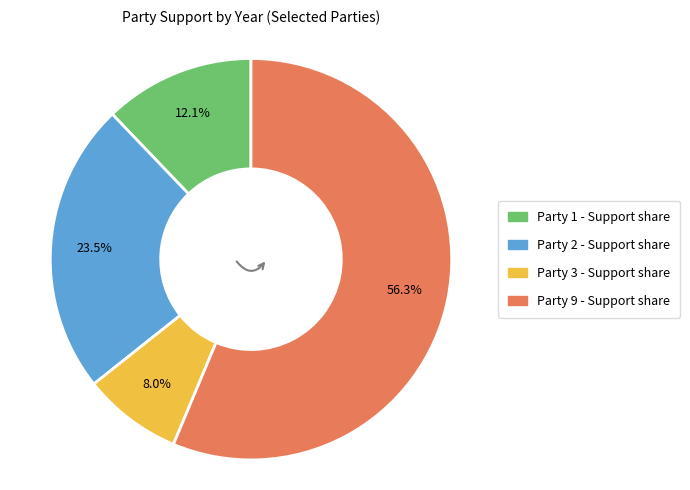

Does any single category account for the majority?

Yes